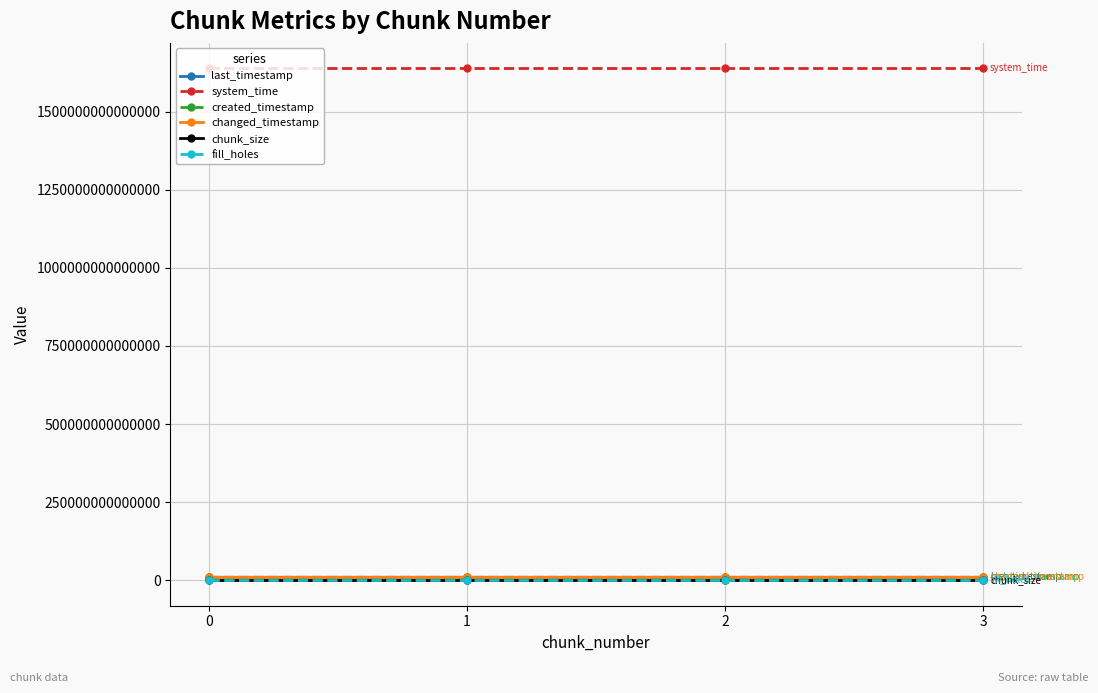

Which label corresponds to the largest value in the chart?

3